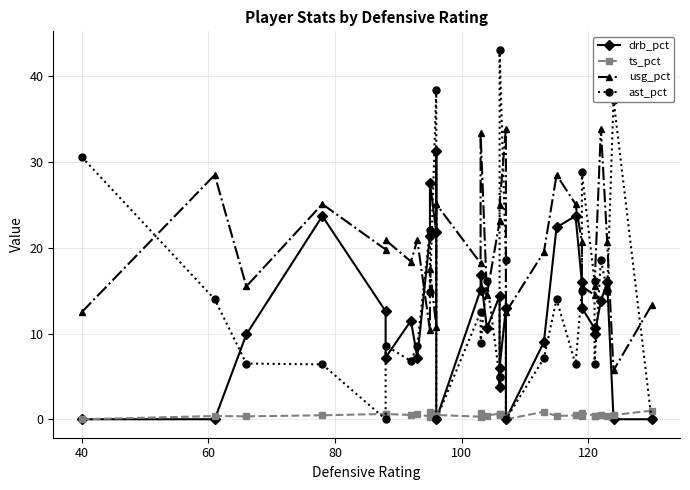

Is it true that ts_pct equals 1.0 at 25?

False